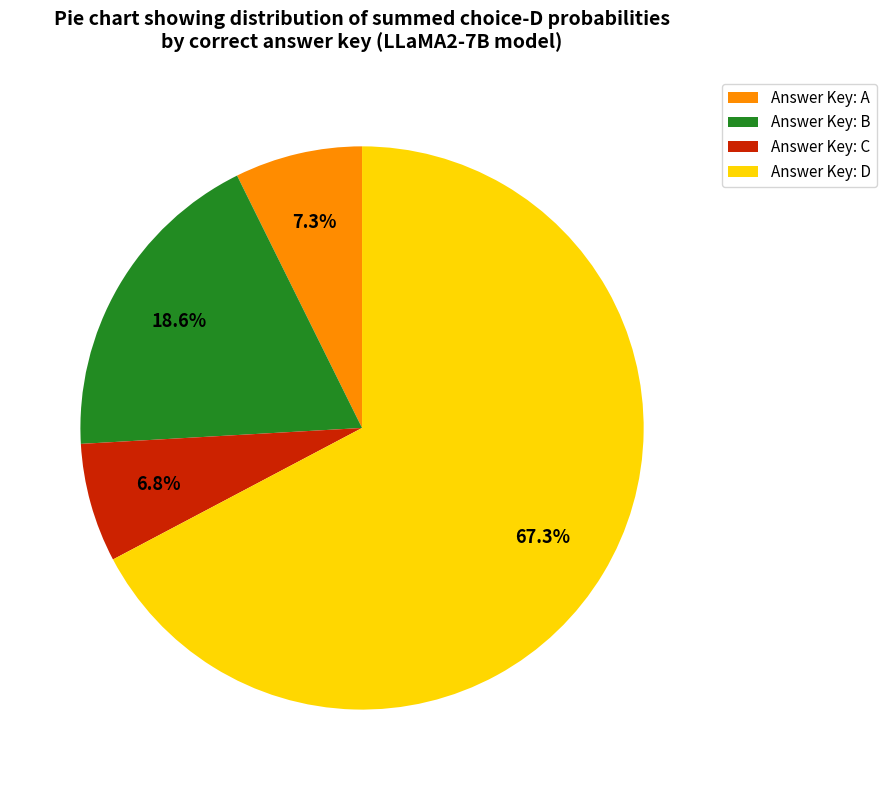

How many segments does this pie chart have?

4